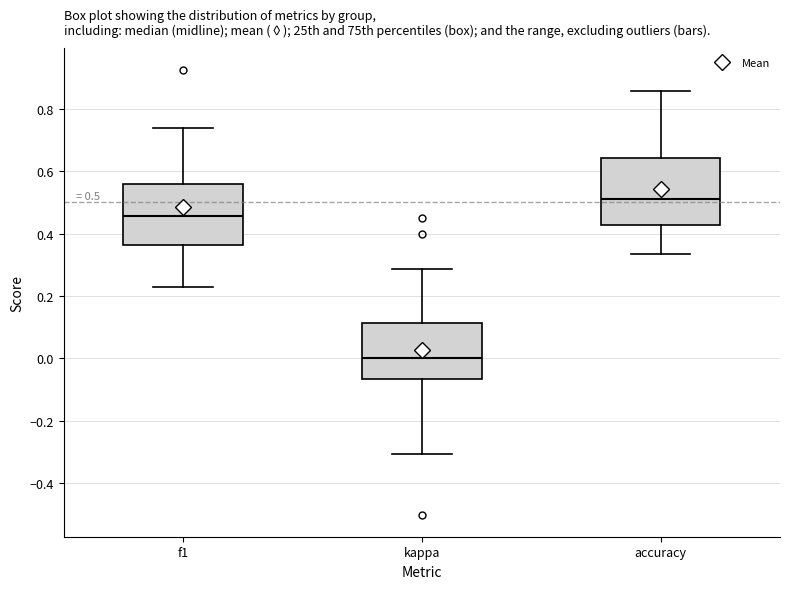

Which box has the highest median line?

accuracy